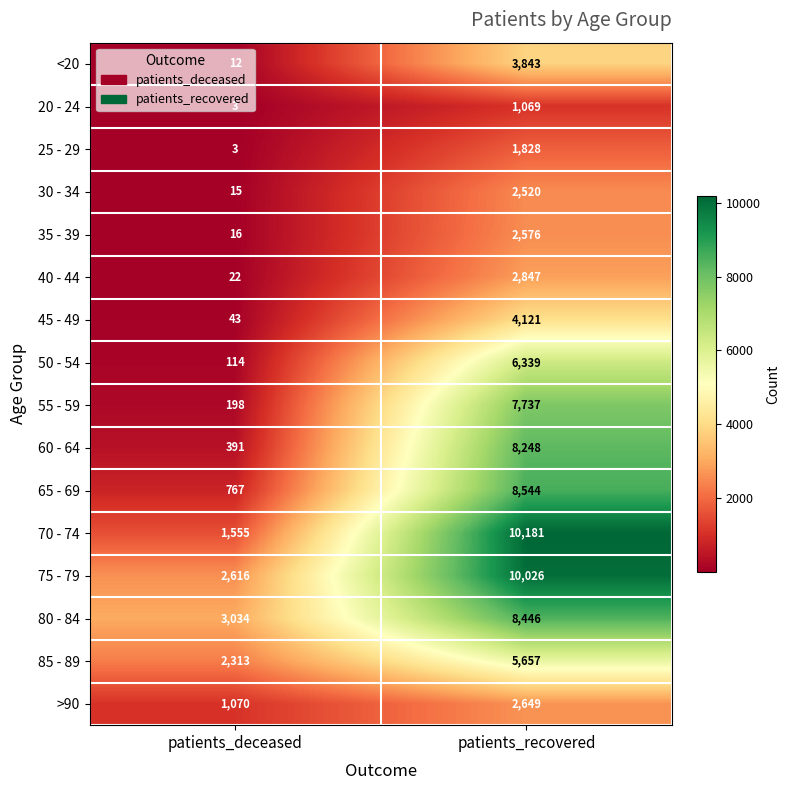

True or false: >90 has a value of 1097 at patients_recovered.

False